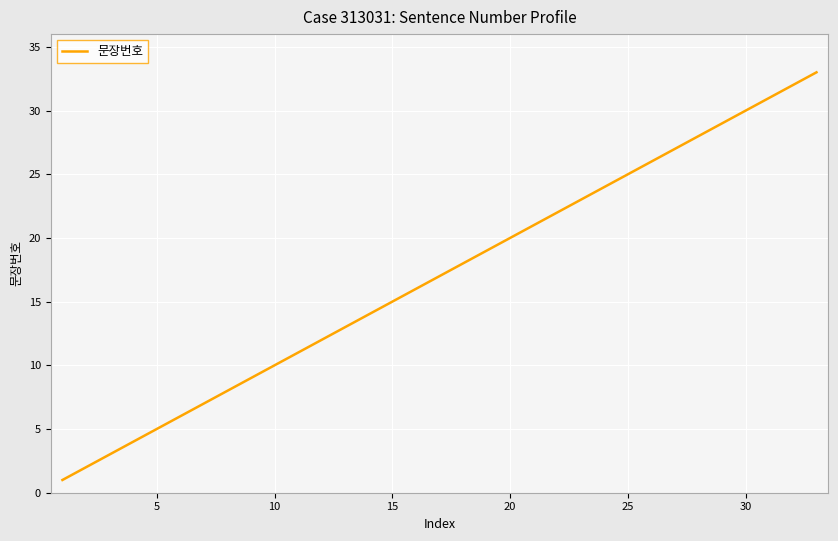

What is the maximum value shown in the chart?

33